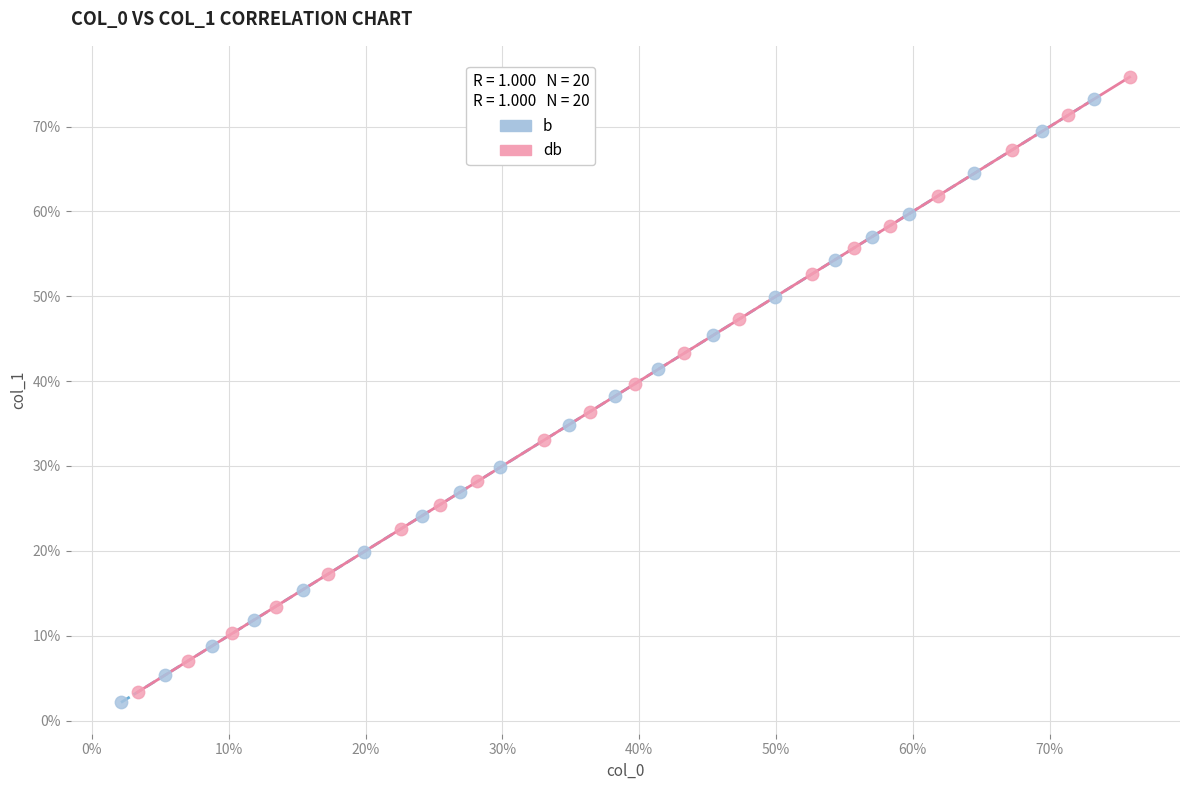

What are all the series names shown in the legend?

b, db